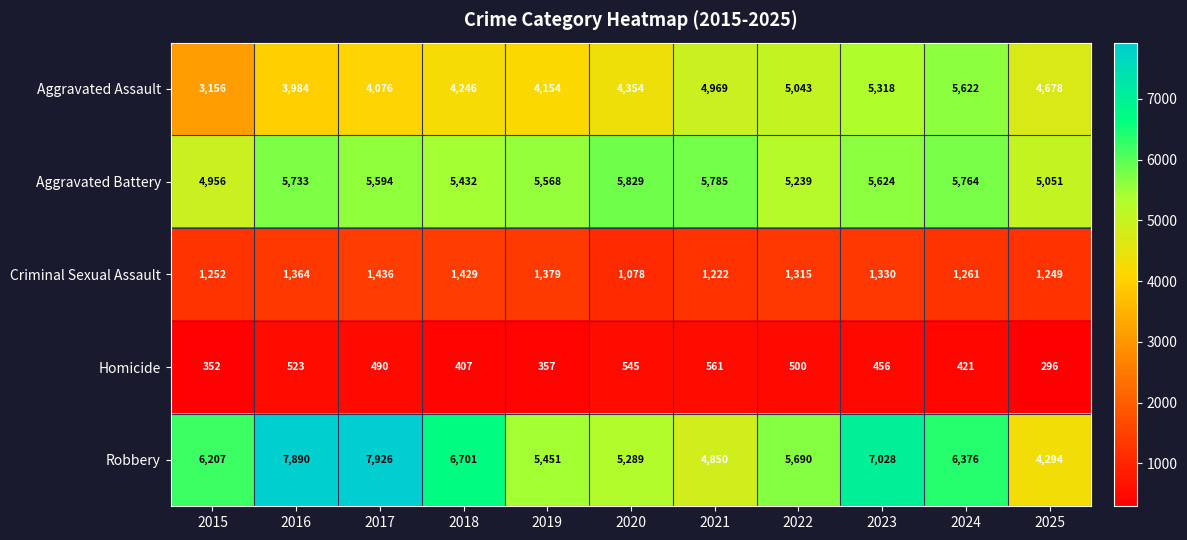

What is the difference between the Aggravated Battery values at 2020 and 2017?

235